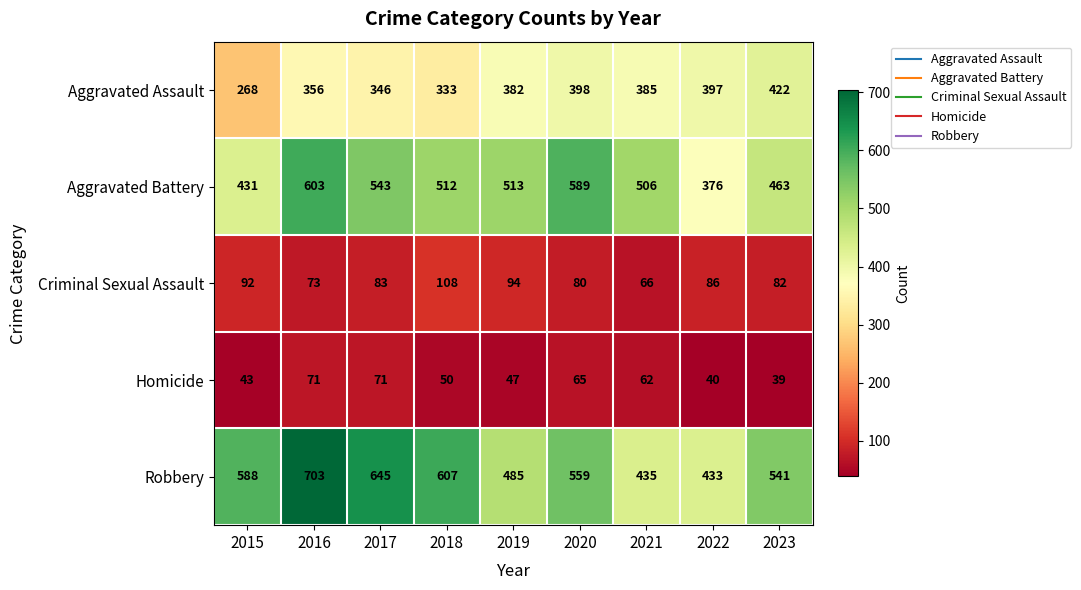

What is the difference between the maximum and minimum values in the Homicide series?

32